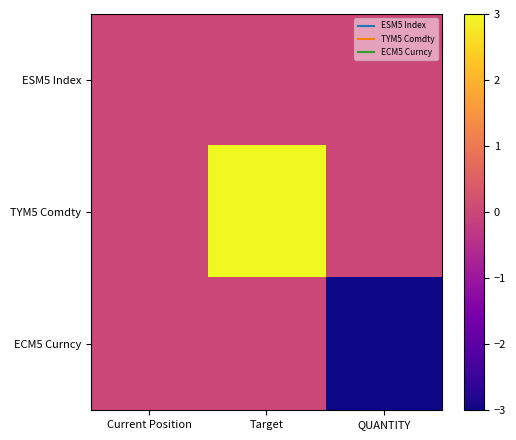

At how many categories does at least one series exceed 2?

1